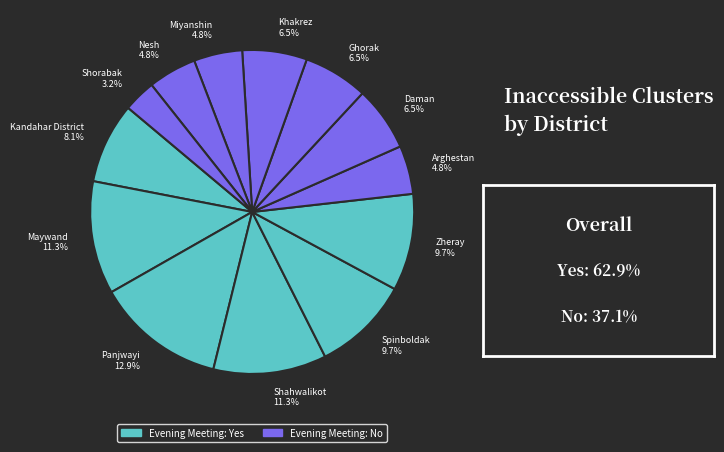

What is the smallest slice in the pie chart?

Shorabak